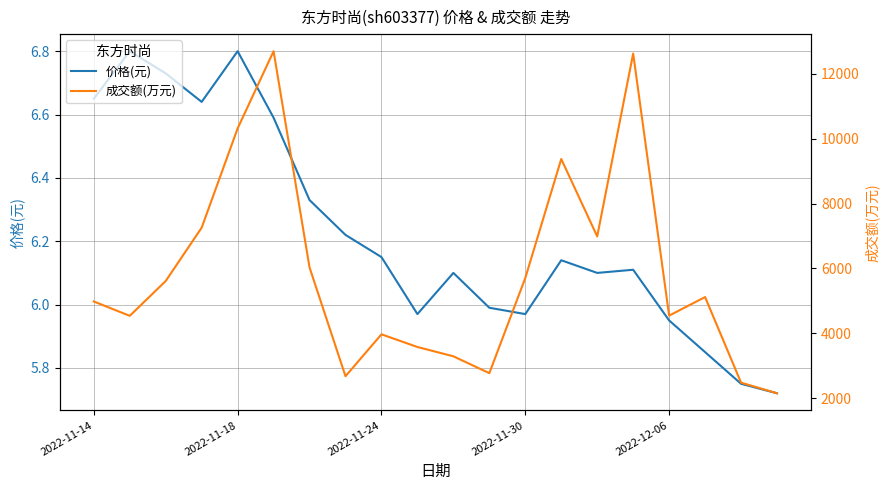

Between 8 and 9, which series saw the biggest shift?

成交额(万元)